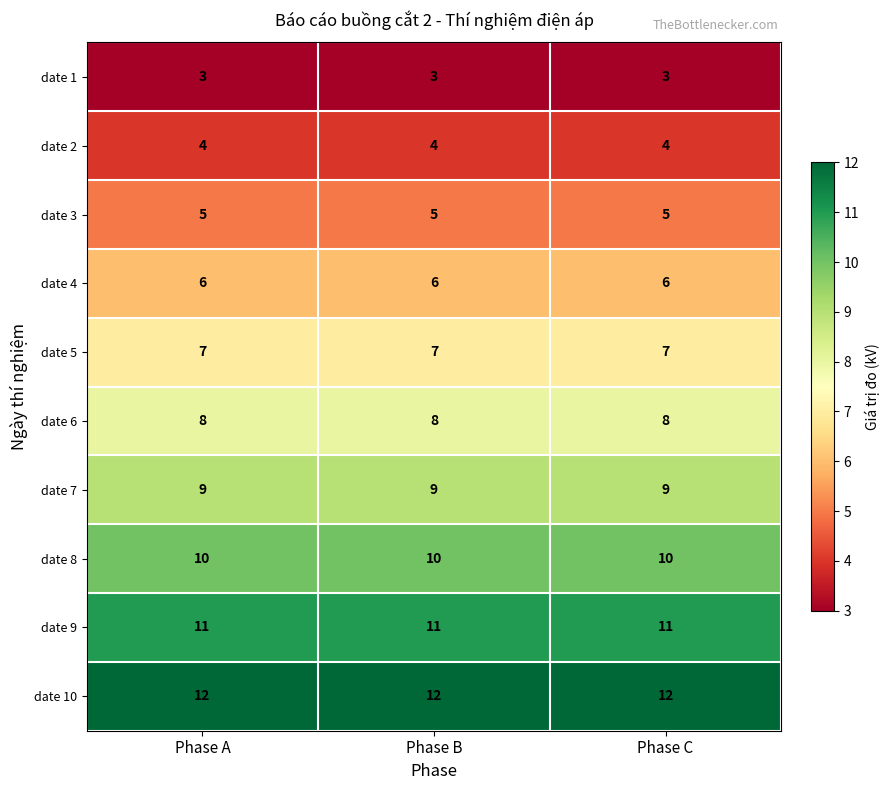

The value of date 6 at Phase C is 8. True or false?

True